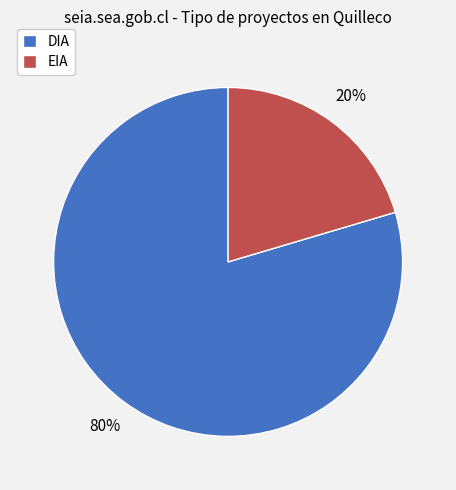

Is the sum of EIA and DIA greater than half?

Yes